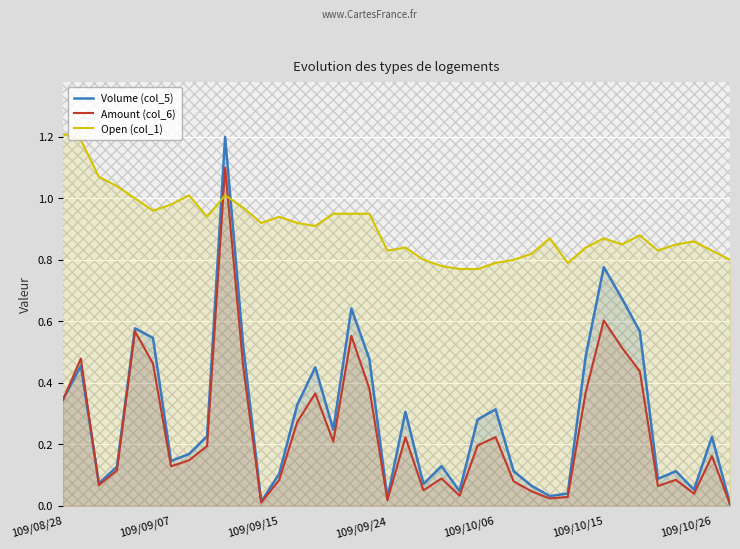

How many lines are shown in the chart?

3